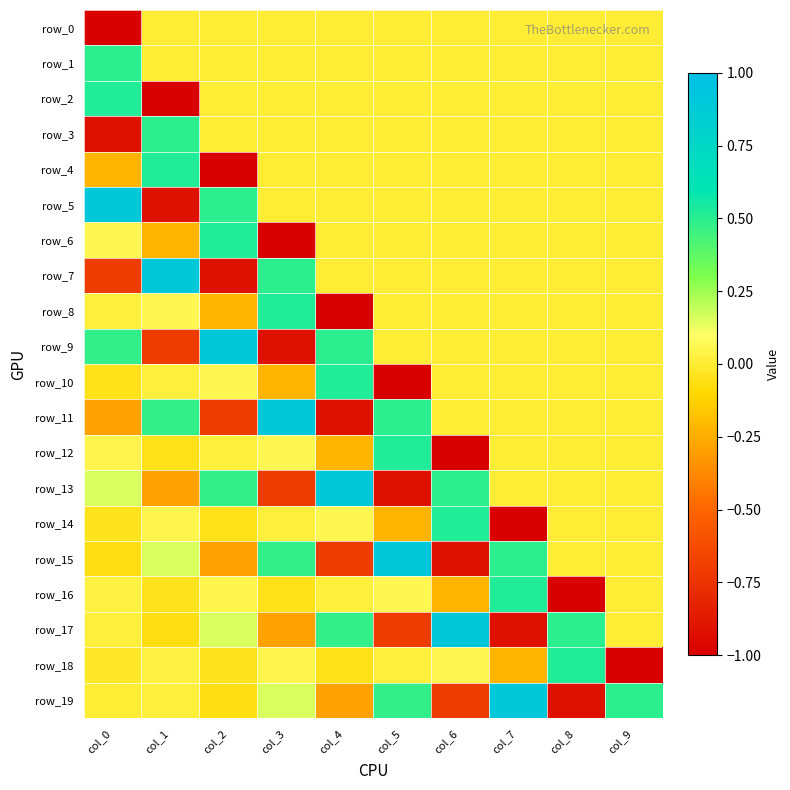

What is the sum of all row_17 values?

0.1